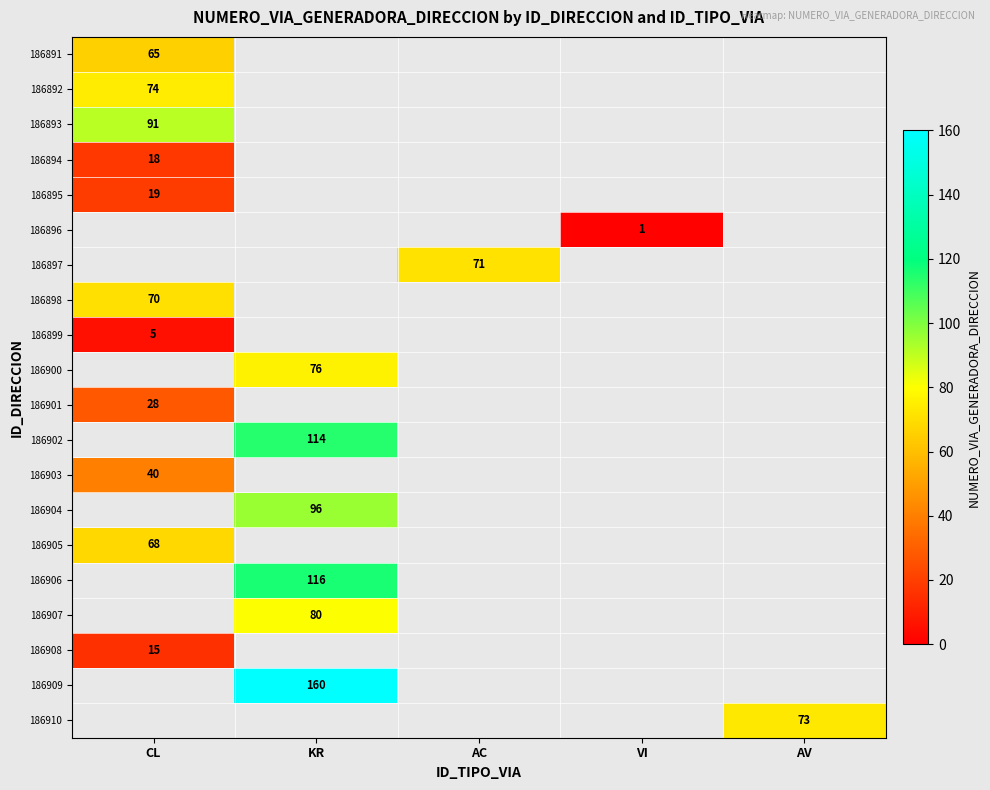

At how many categories does at least one series exceed 70?

4